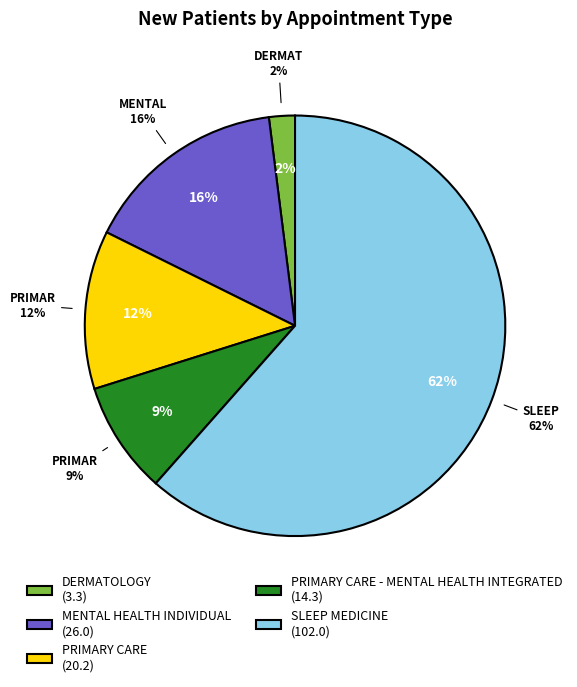

The SLEEP MEDICINE slice represents 62% of the pie. True or false?

True